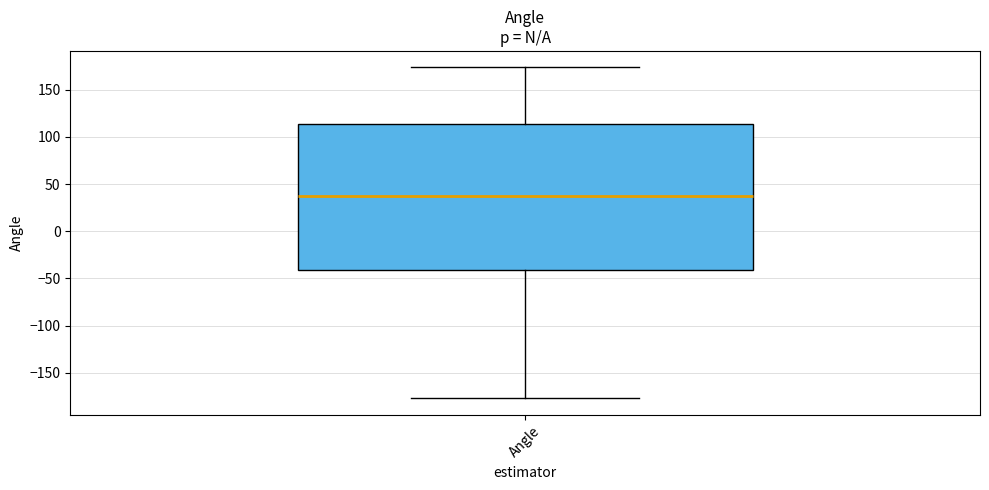

Read this box plot against the y-axis: the position of the median line, the range covered by the box, and the ends of both whiskers. The values are not printed on the chart, so give them approximately, as read against the axis.

median 35, box -40 to 115, whiskers -175 to 175